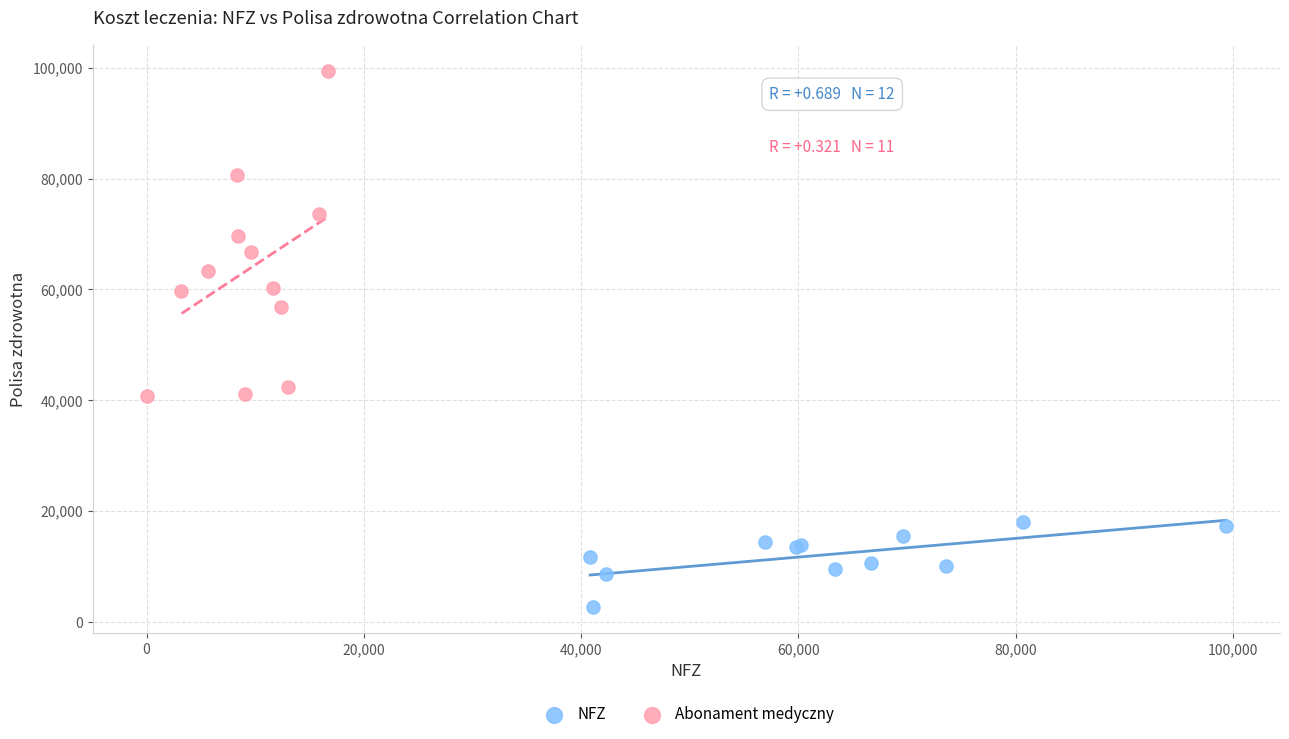

Which series contains the highest Y value?

Abonament medyczny